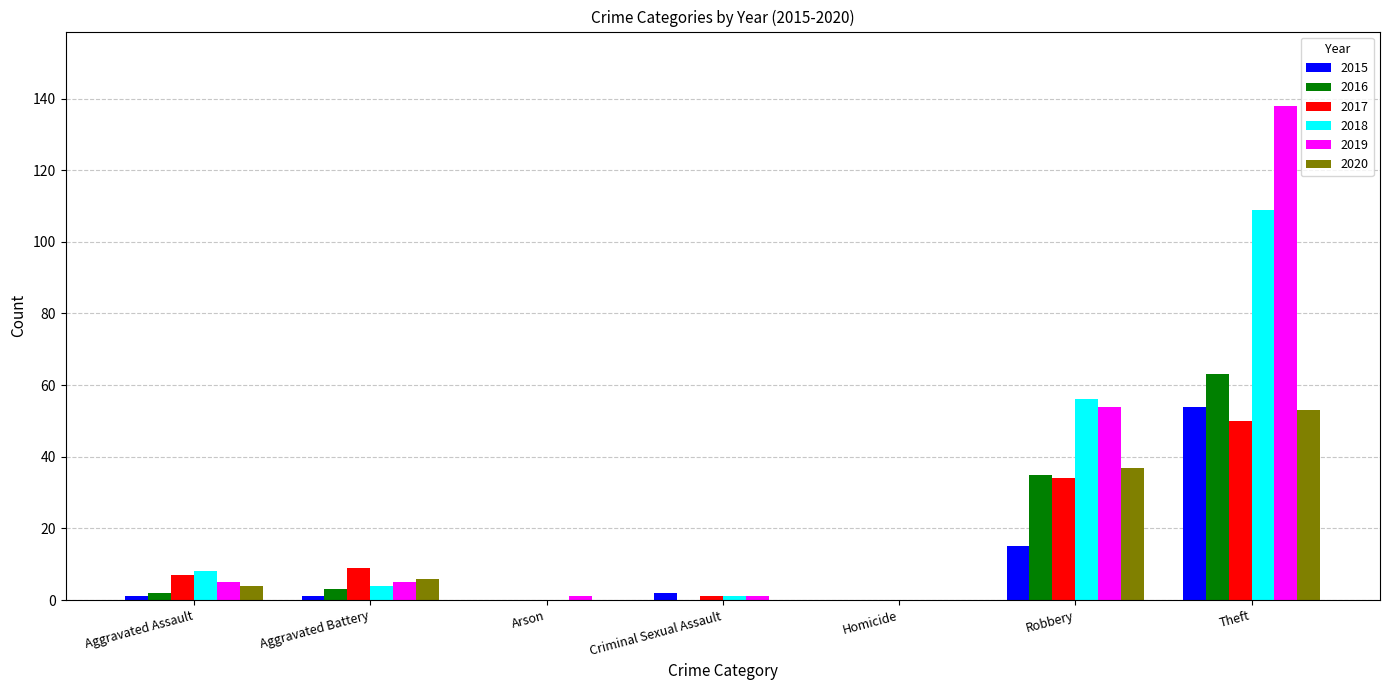

What is the sum of all 2019 values?

204